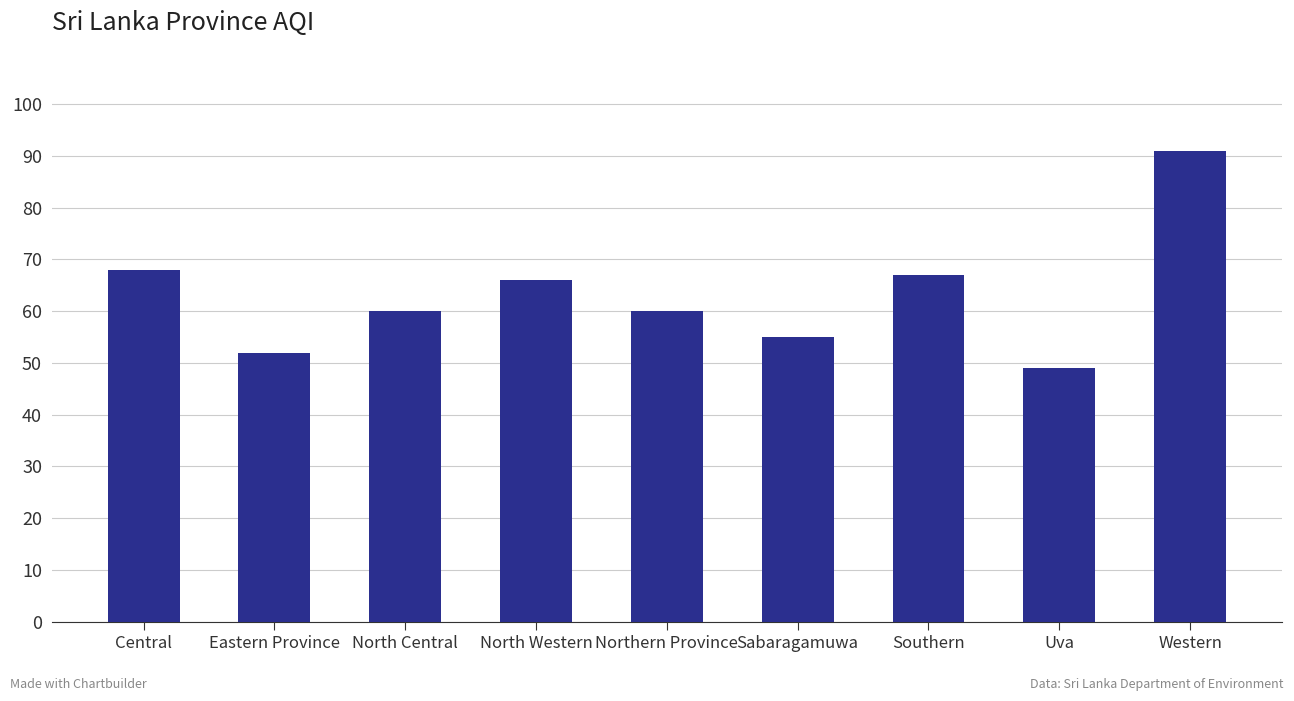

Reading left to right, what are all the values shown in this chart?

68	52	60	66	60	55	67	49	91